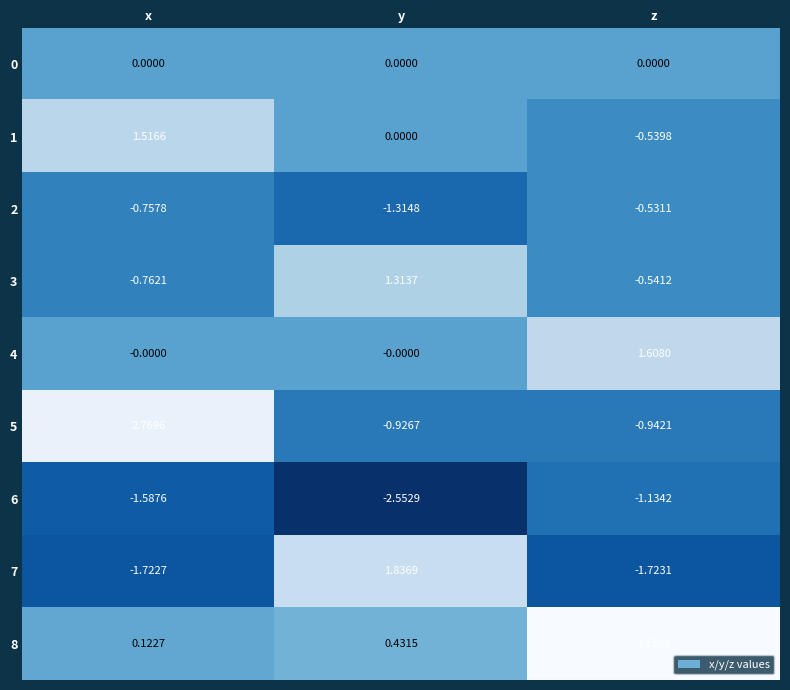

Where is 7 nearest to the value 0?

x